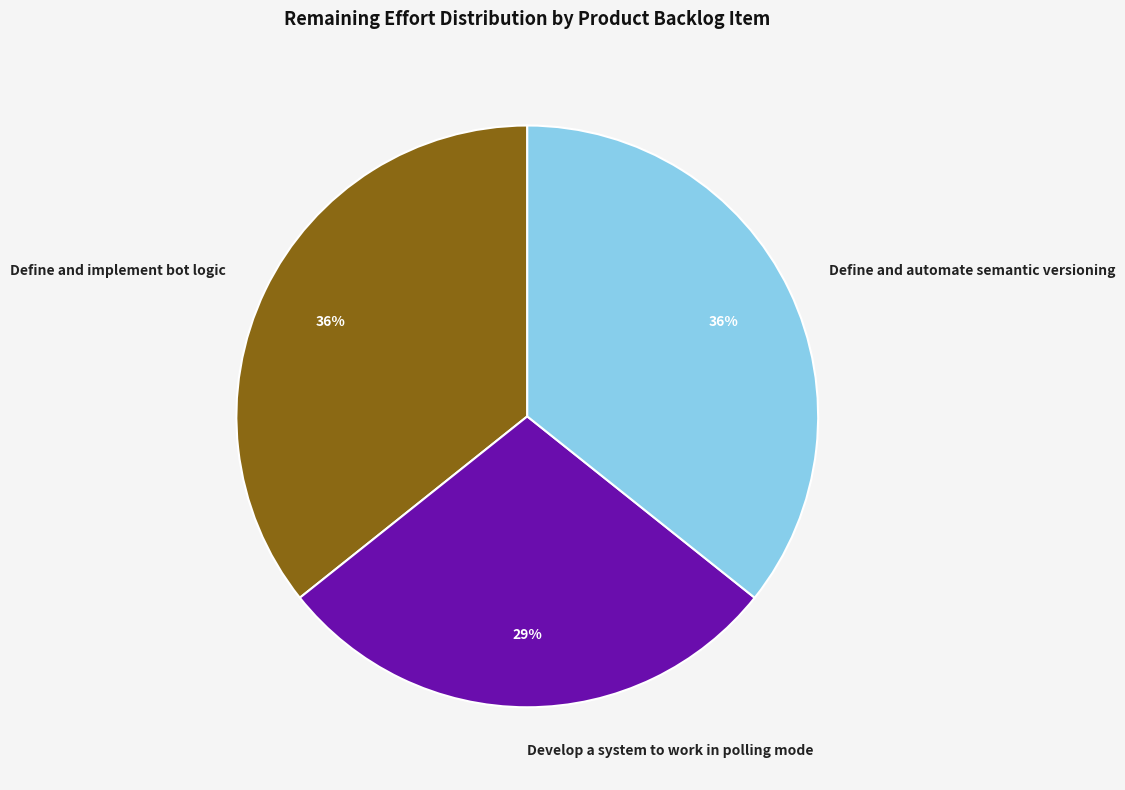

The Develop a system to work in polling mode slice represents 29% of the pie. True or false?

True